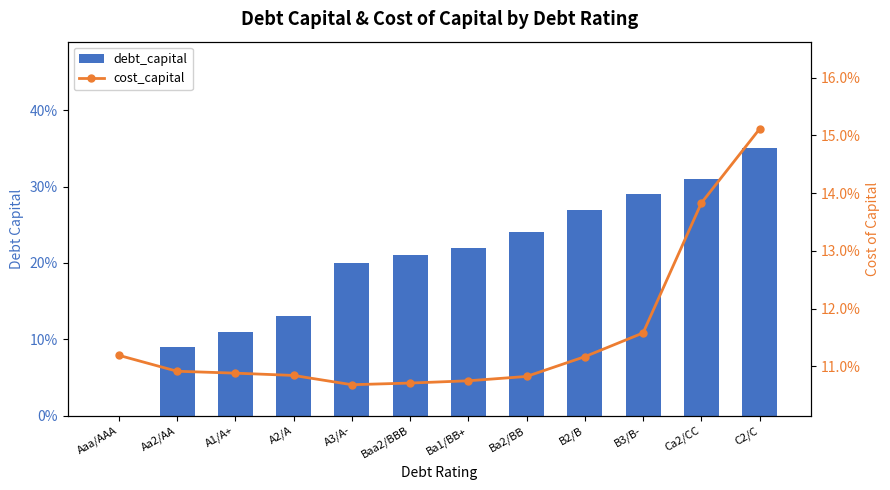

What position from the left is B2/B?

9